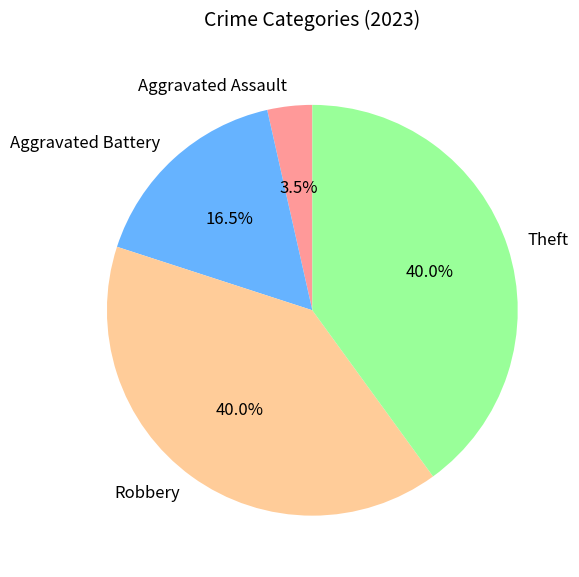

The Robbery slice represents 40% of the pie. True or false?

True